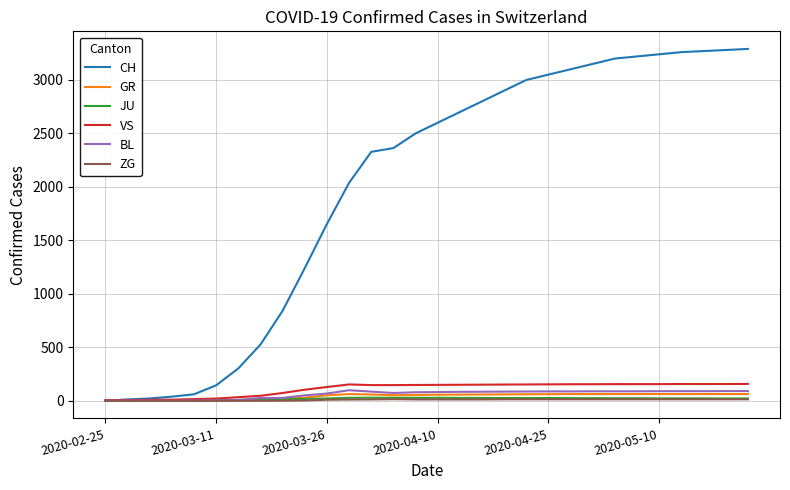

Which series has the largest total across all categories?

CH